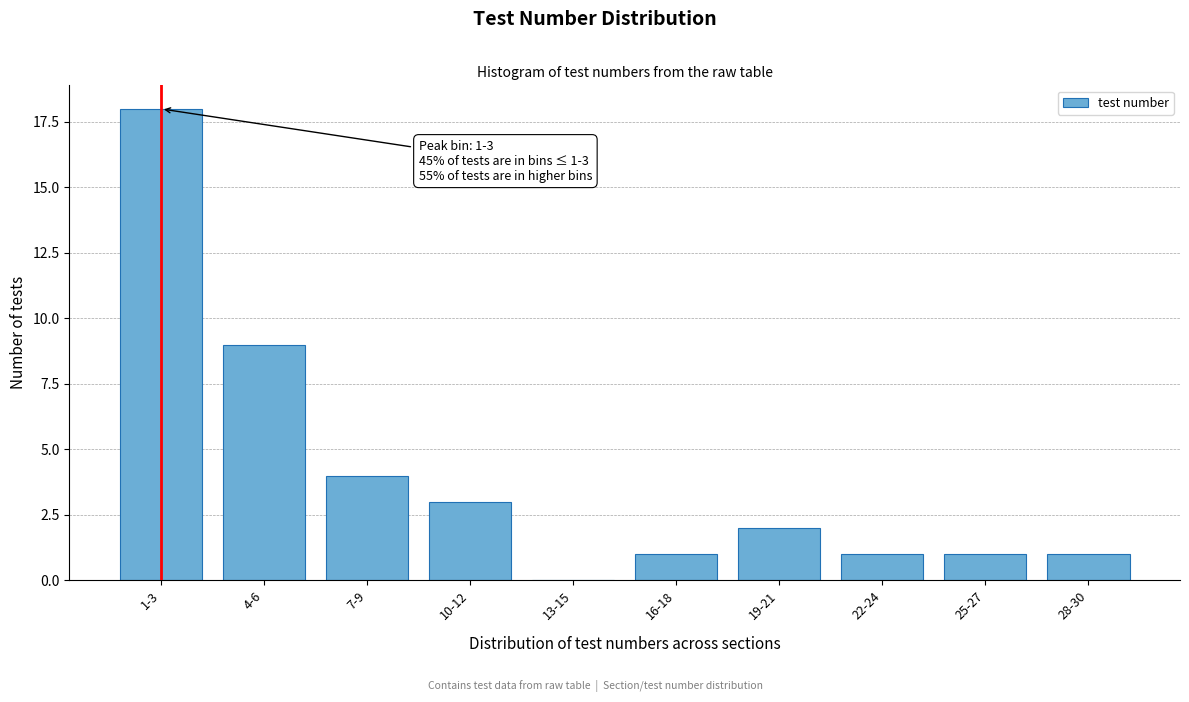

Reading left to right, list all the values displayed in this chart.

1-3=18	4-6=9	7-9=4	10-12=3	13-15=0	16-18=1	19-21=2	22-24=1	25-27=1	28-30=1